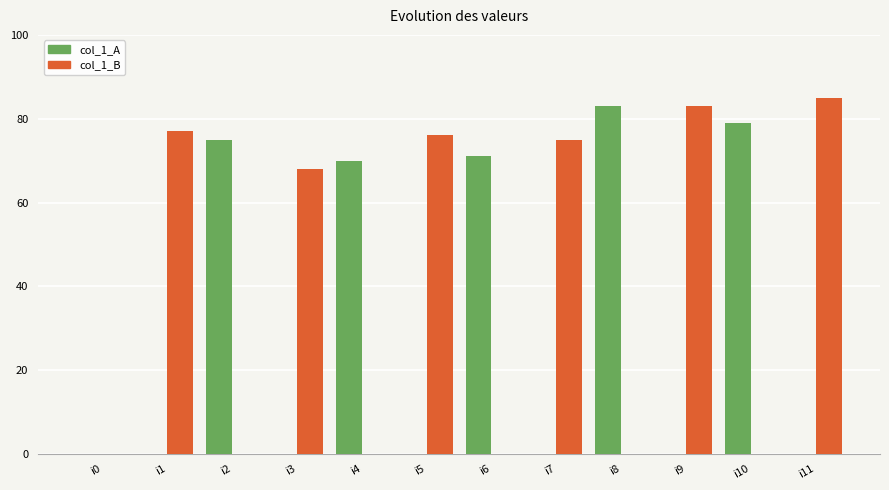

What is the sum of the col_1_A values at i2 and i9?

75